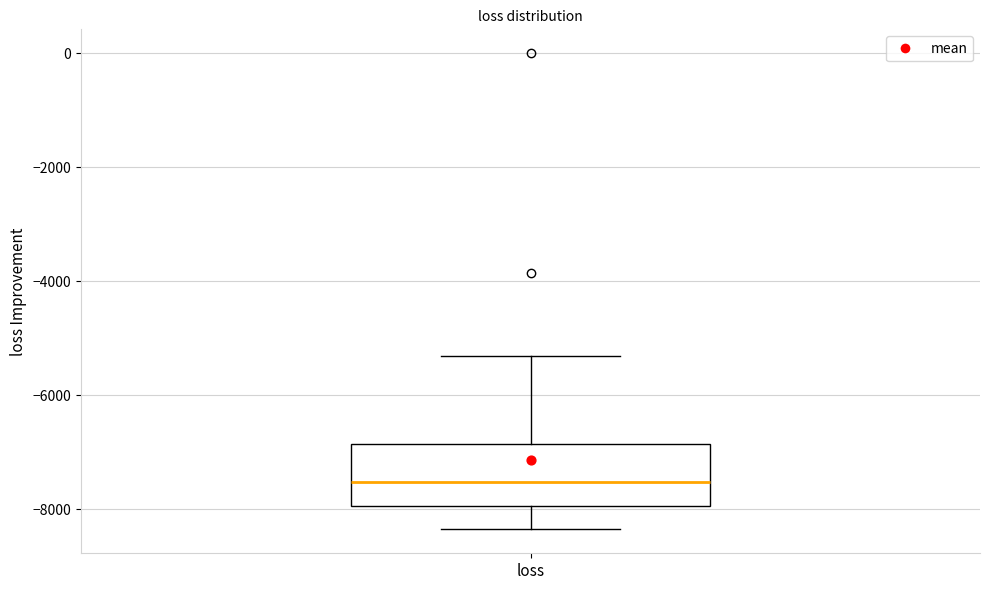

Where is the lower edge of the box for loss on the y-axis? The values are not printed on the chart, so give them approximately, as read against the axis.

-8000